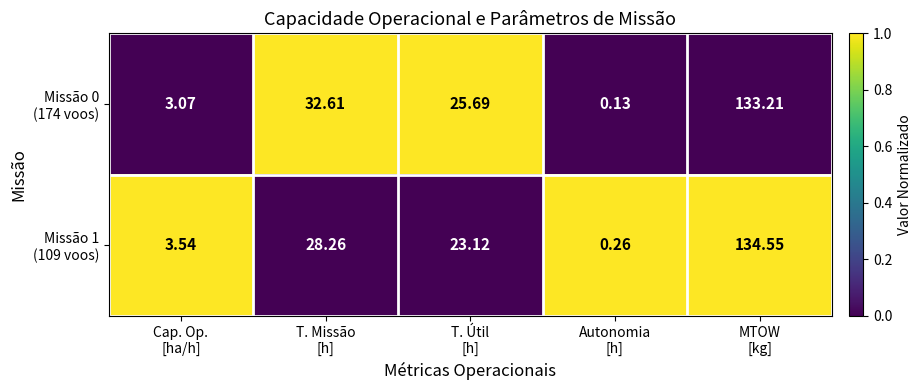

How many categories are shown in the chart?

5